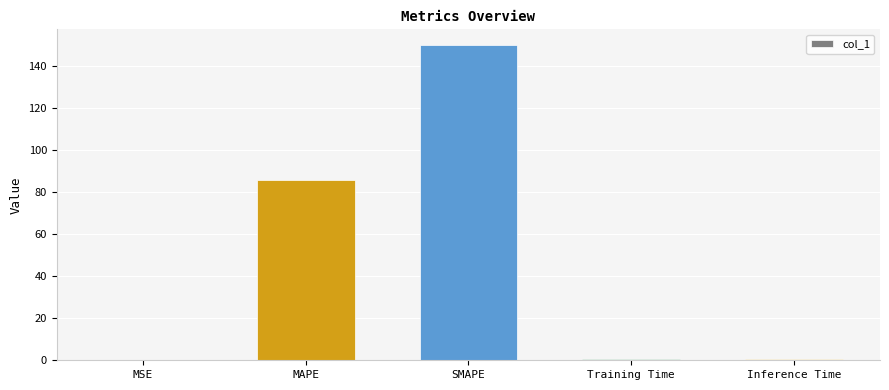

The value at Training Time is 0.4. True or false?

True